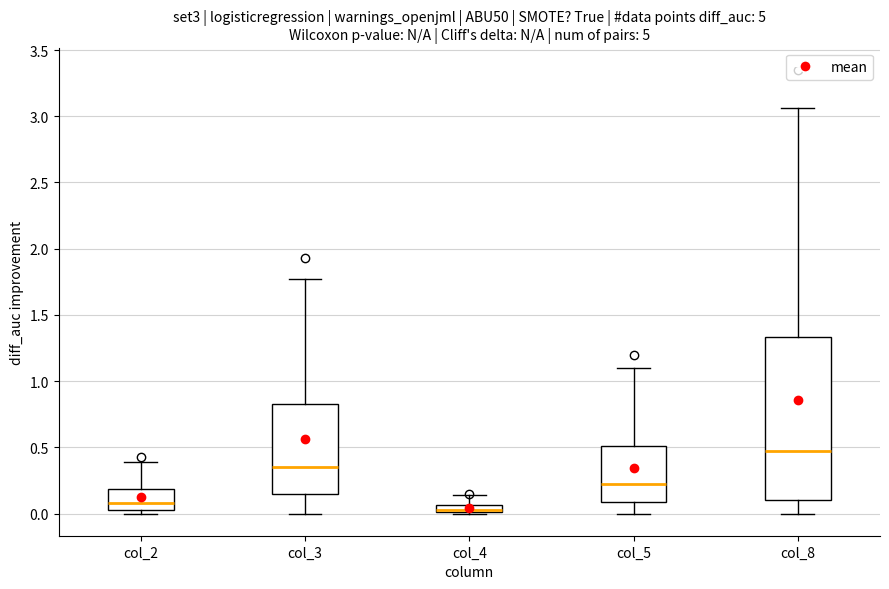

Which box's median line is the highest?

col_8